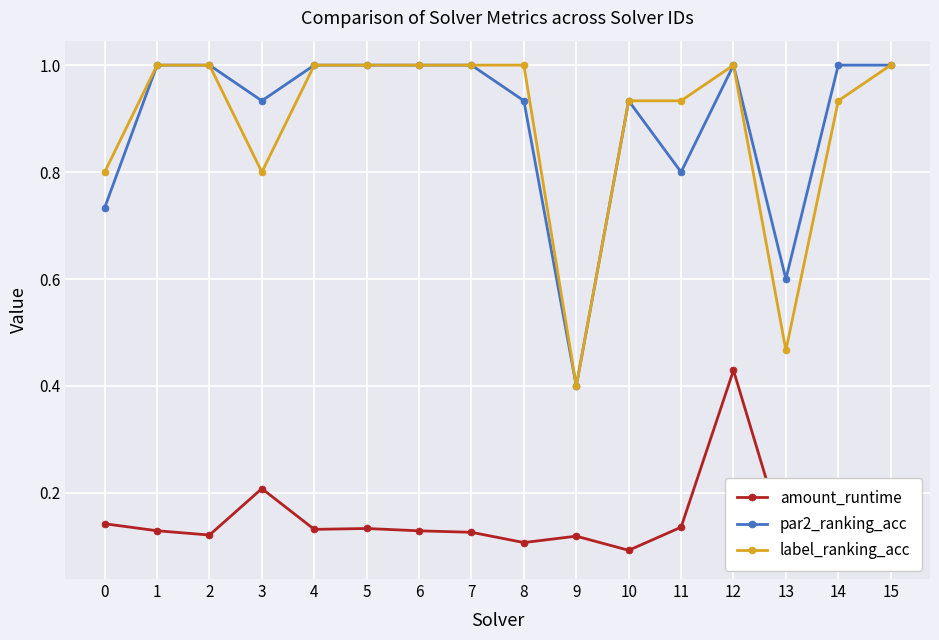

True or false: par2_ranking_acc and label_ranking_acc intersect in this chart.

False